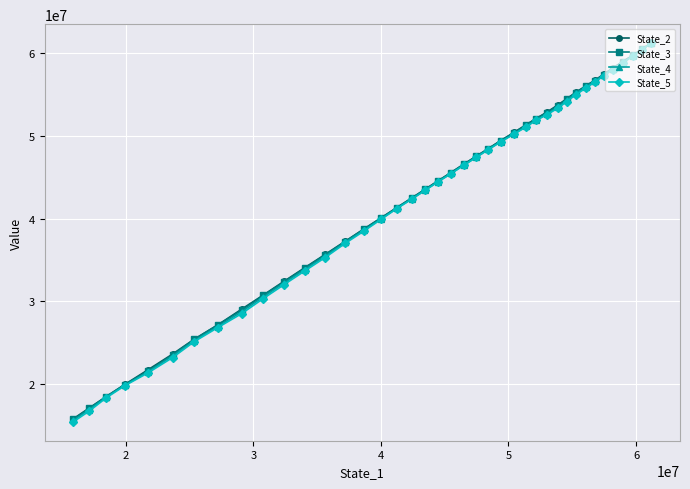

Reading left to right, transcribe all the data shown in this chart.

State_2: 61177732.5	60440198.5	59680072.2	58921608.6	58155052.5	57417939.6	56688678.6	55984899.0	55266230.5	54467079.0	53715945.6	52850438.2	52051989.9	51320716.4	50393388.1	49419217.1	48444599.0	47513892.2	46549091.1	45550434.0	44559378.0	43542726.7	42460726.9	41318875.9	40080451.6	38731320.0	37246025.4	35663483.8	34056382.2	32426535.0	30759627.9	29064986.4	27163706.4	25434242.4	23643594.2	21754109.4	19977008.2	18509995.8	17129547.8	15832795.0
State_3: 61178002.9	60435332.7	59683321.2	58923936.1	58099687.6	57350543.0	56662813.0	55961121.9	55171268.9	54427996.7	53617962.2	52767547.5	52054665.0	51256965.6	50373468.2	49383293.8	48447351.5	47499444.7	46534762.1	45540548.1	44555640.0	43532936.4	42472494.2	41307904.8	40060601.7	38709902.7	37215261.8	35612257.4	33997712.9	32353955.9	30711324.8	28932688.3	27160056.4	25410668.9	23546093.3	21621336.7	19962687.5	18499415.7	17078435.1	15761072.7
State_4: 61176630.8	60412112.0	59599583.3	58838285.8	58081899.5	57326295.7	56559294.7	55834909.2	55138653.8	54269297.2	53463222.2	52604902.7	51860579.7	51125885.6	50221320.4	49292573.5	48354385.0	47402528.1	46441414.4	45447141.1	44461980.0	43444059.3	42353801.2	41236636.4	39954604.4	38583871.4	37128404.6	35451687.6	33842265.4	32205452.9	30521667.7	28746648.6	26963589.4	25243366.6	23423547.0	21506303.3	19877303.9	18453832.3	16940937.5	15648645.2
State_5: 61175035.6	60392140.5	59572754.2	58760216.5	57962368.9	57208401.8	56464169.1	55711536.7	54970082.0	54116095.1	53322887.9	52531201.9	51841206.1	51040984.0	50192254.1	49254534.7	48320568.8	47383038.6	46403795.2	45420094.6	44443108.5	43417175.6	42330658.7	41201007.6	39901220.0	38472758.0	36993666.8	35285304.7	33663272.8	32020615.7	30333778.7	28526387.9	26836335.9	25136773.4	23216868.9	21377230.1	19827813.8	18347915.5	16757019.3	15464528.6